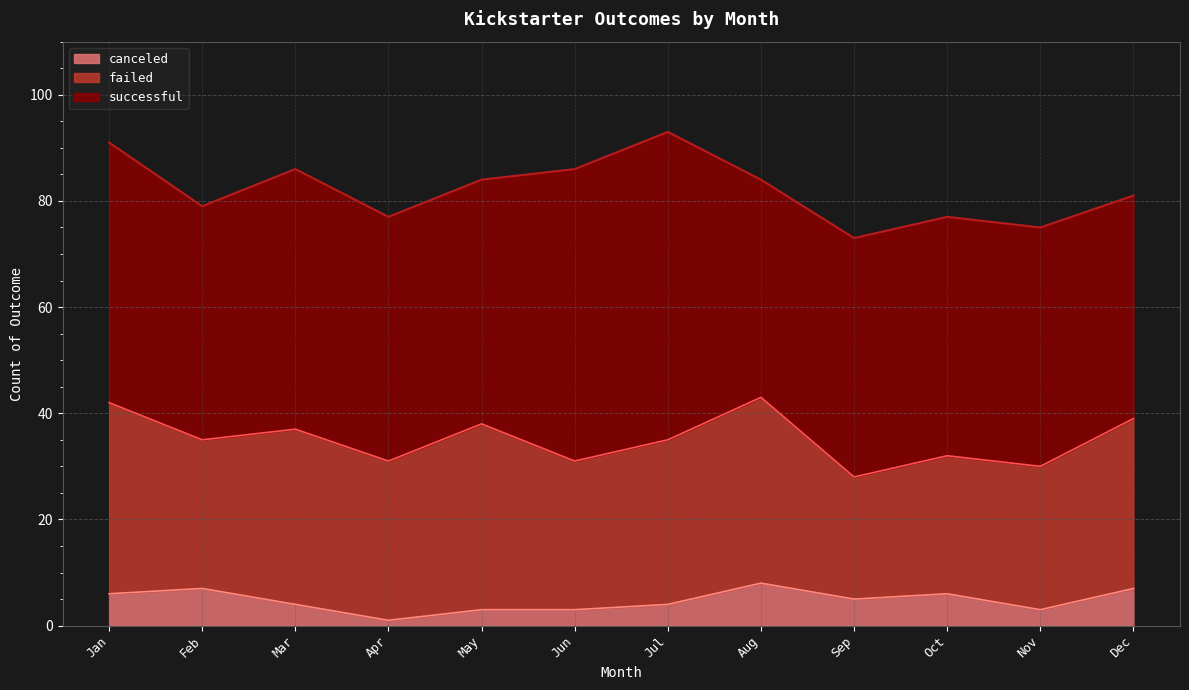

What is the difference between the maximum and minimum values in the canceled series?

7